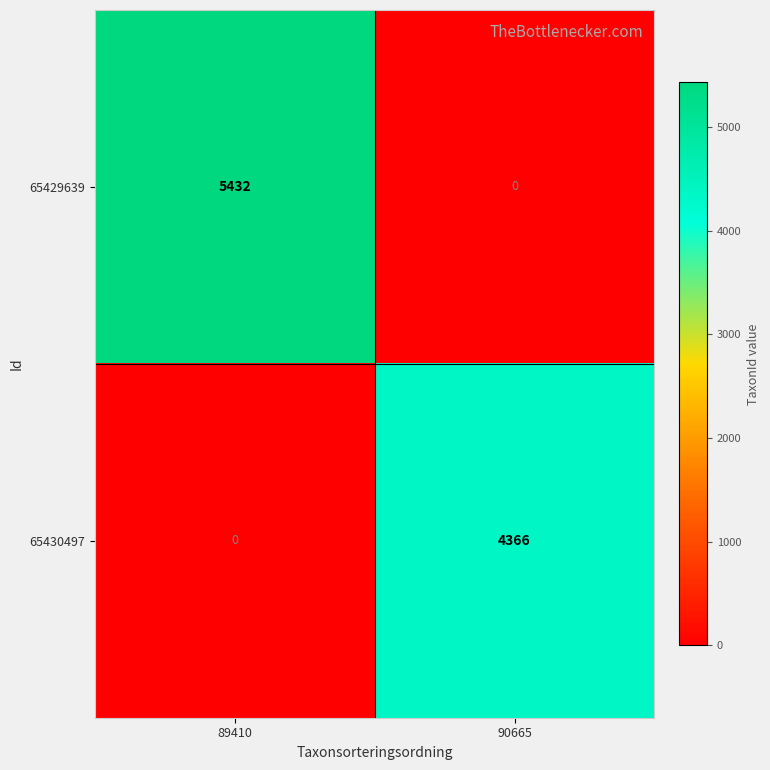

How many data points in 65430497 are less than 4366?

1